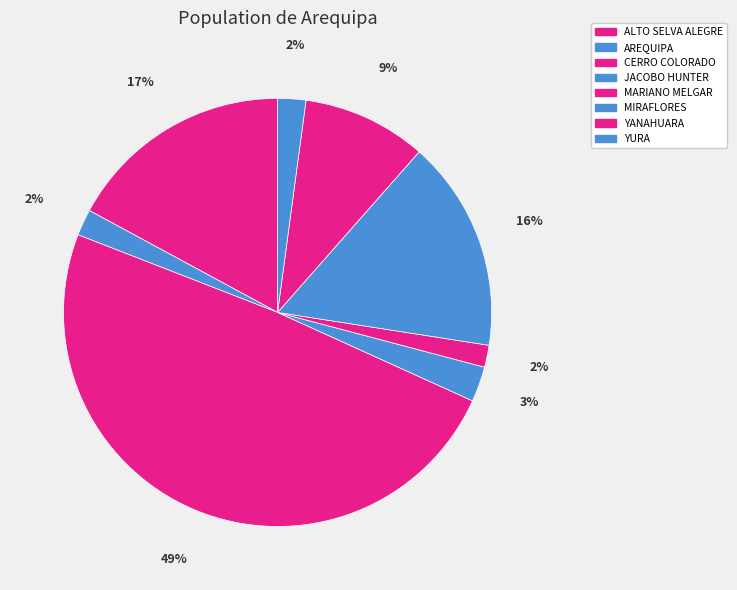

To the nearest percent, what portion does YURA represent?

2%